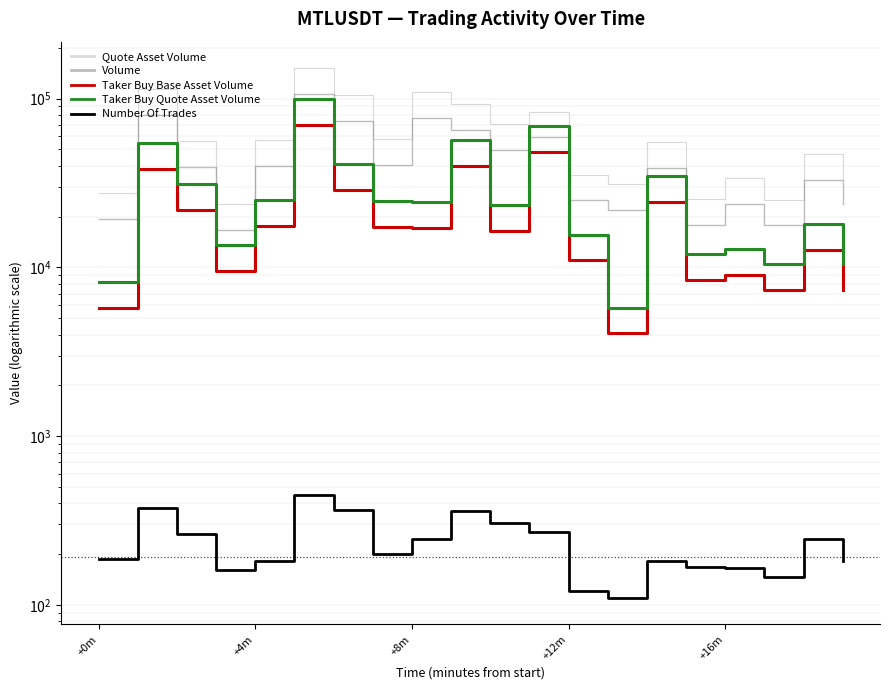

Where does the Volume series first go above 39345?

+4m